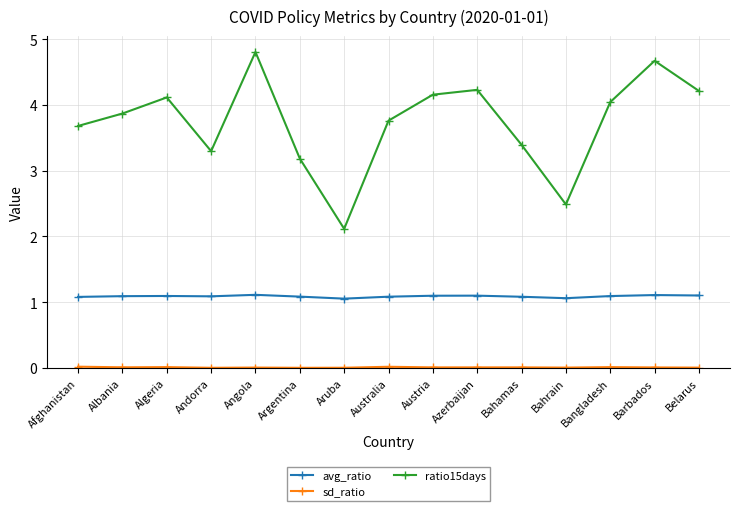

What is the difference between the maximum and minimum values in the ratio15days series?

2.7